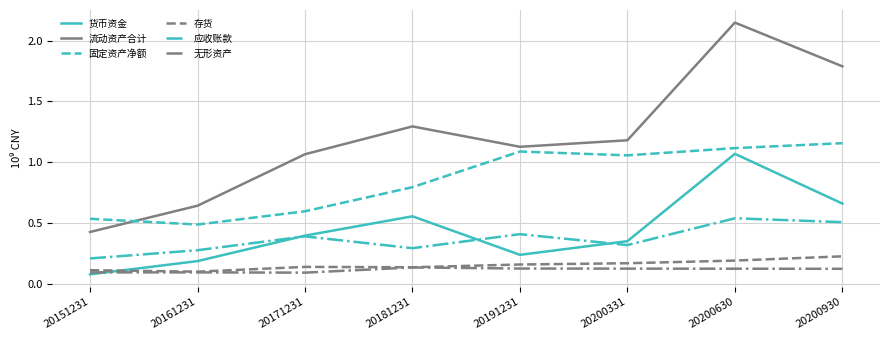

At which category does the chart reach its peak across all series?

20200630